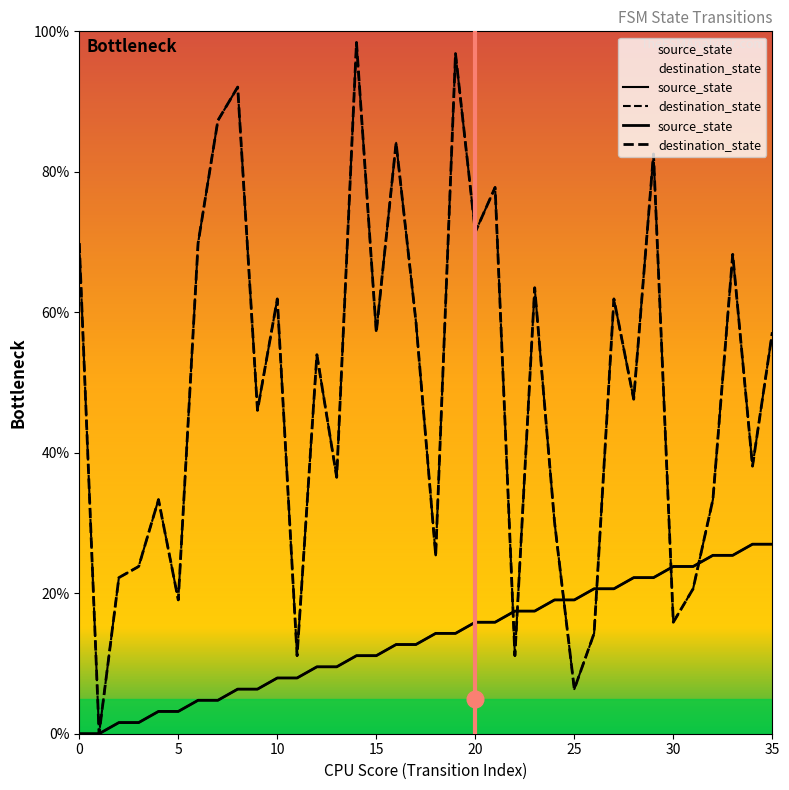

How many values in source_state are above zero?

34